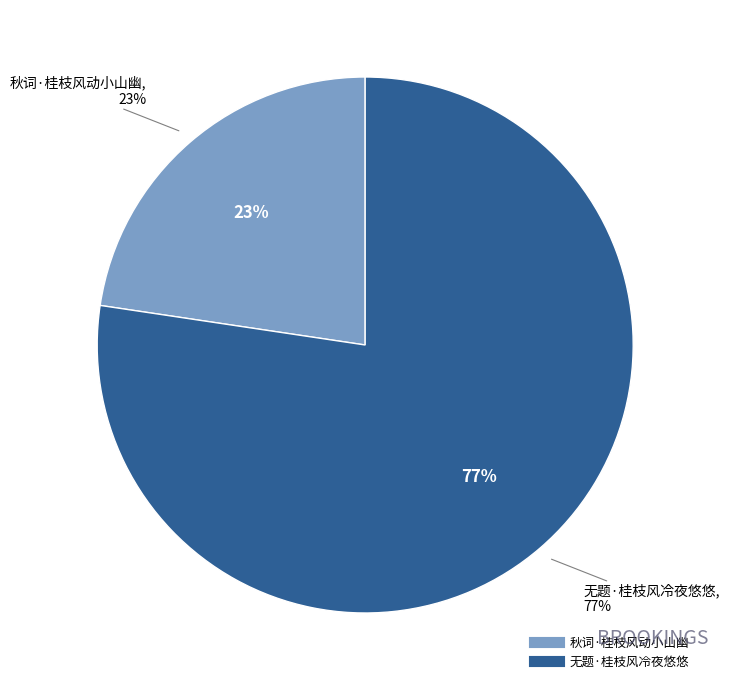

Which has a higher value, 秋词·桂枝风动小山幽 or 无题·桂枝风冷夜悠悠?

无题·桂枝风冷夜悠悠